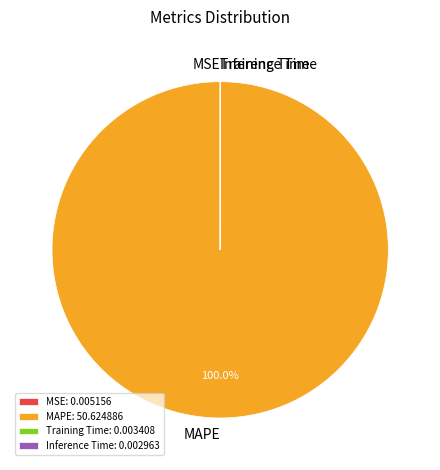

Is there a majority slice in this chart?

Yes